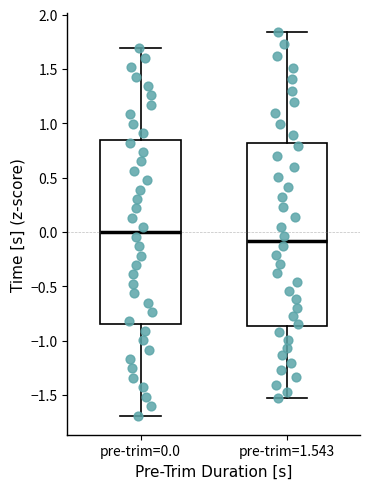

Reading left to right, transcribe this box plot: for each box, give where its median line is, the range the box spans, and where its two whiskers end, as read against the y-axis. The values are not printed on the chart, so give them approximately, as read against the axis.

pre-trim=0.0: median 0.00, box -0.85 to 0.85, whiskers -1.70 to 1.70
pre-trim=1.543: median -0.10, box -0.85 to 0.80, whiskers -1.55 to 1.85